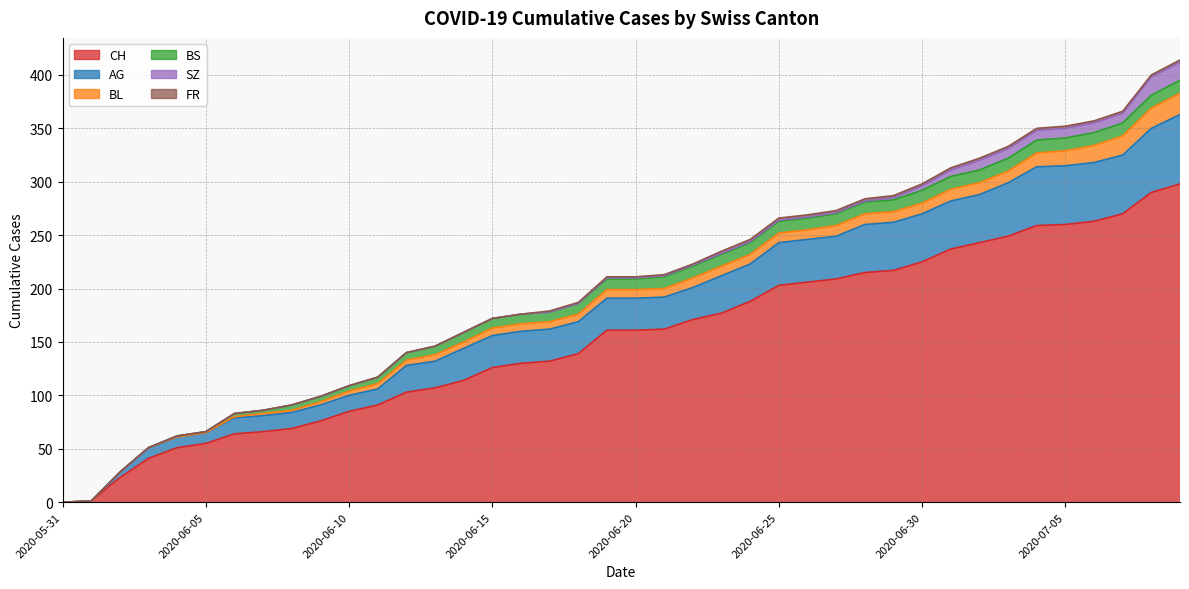

At which label does CH first exceed 161?

2020-06-21